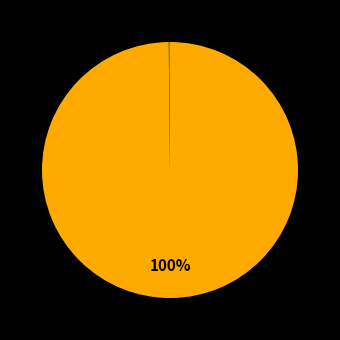

How many segments does this pie chart have?

4